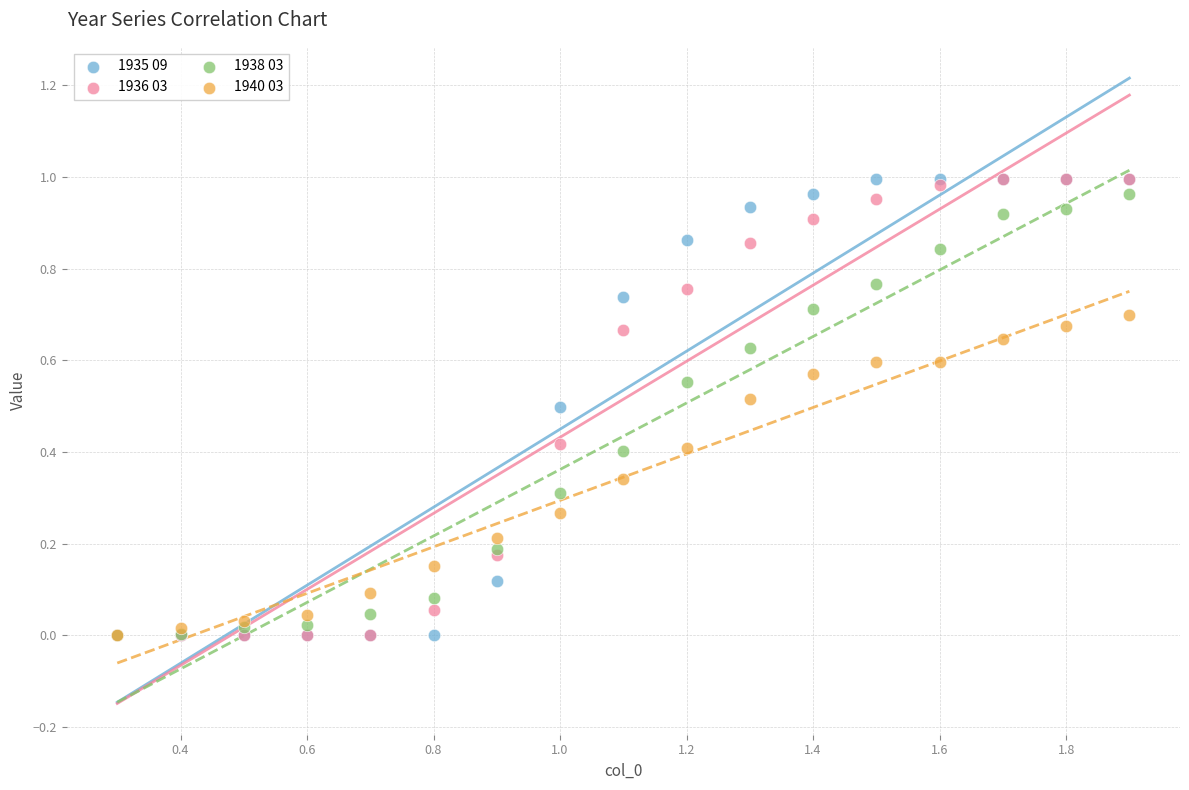

What are all the series names shown in the legend?

1935 09, 1936 03, 1938 03, 1940 03